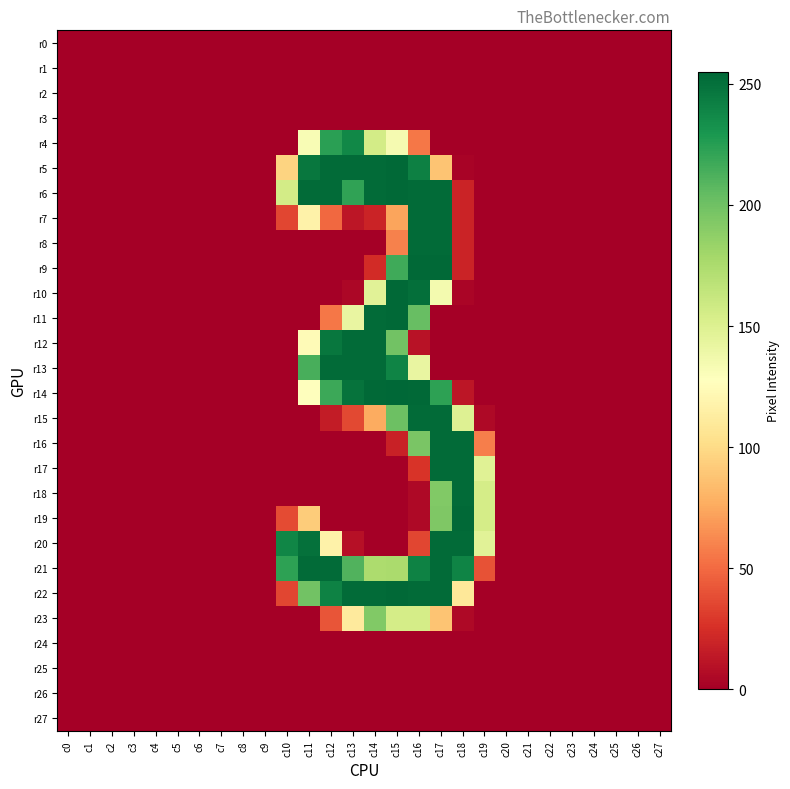

List the series in order of their peak value, lowest first.

r0, r1, r2, r3, r24, r25, r26, r27, r23, r4, r7, r8, r12, r13, r15, r16, r17, r18, r20, r21, r5, r6, r9, r10, r11, r19, r22, r14